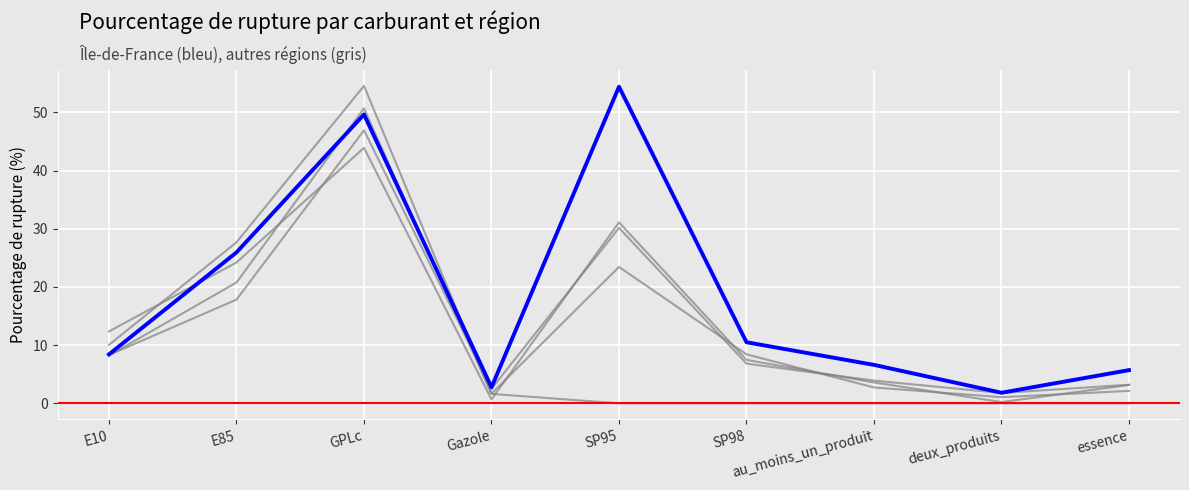

What is the difference between the highest and lowest values at SP95?

54.4